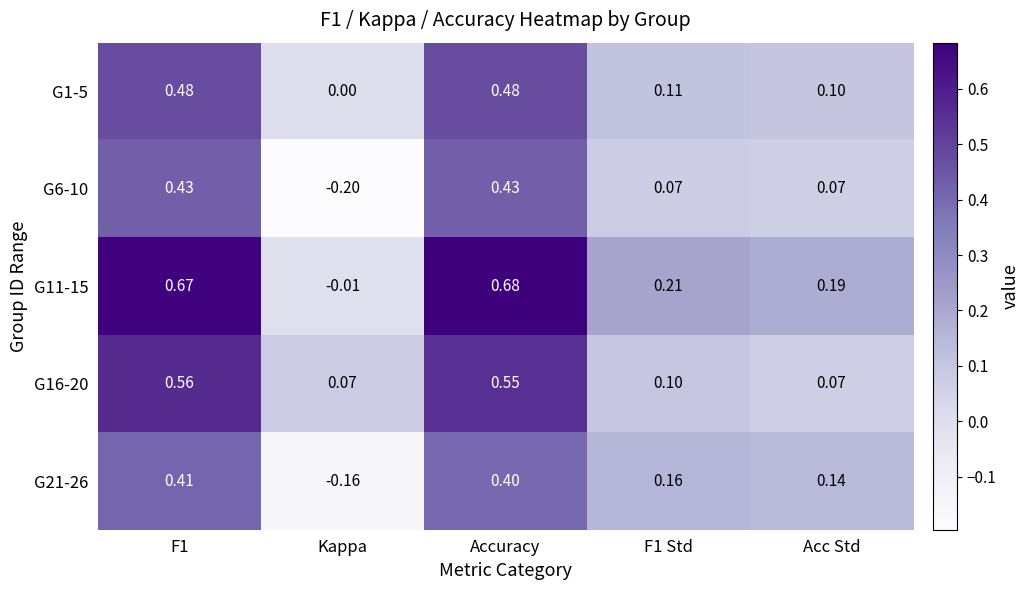

Is the value of G21-26 at F1 greater than the value of G11-15 at Accuracy?

No